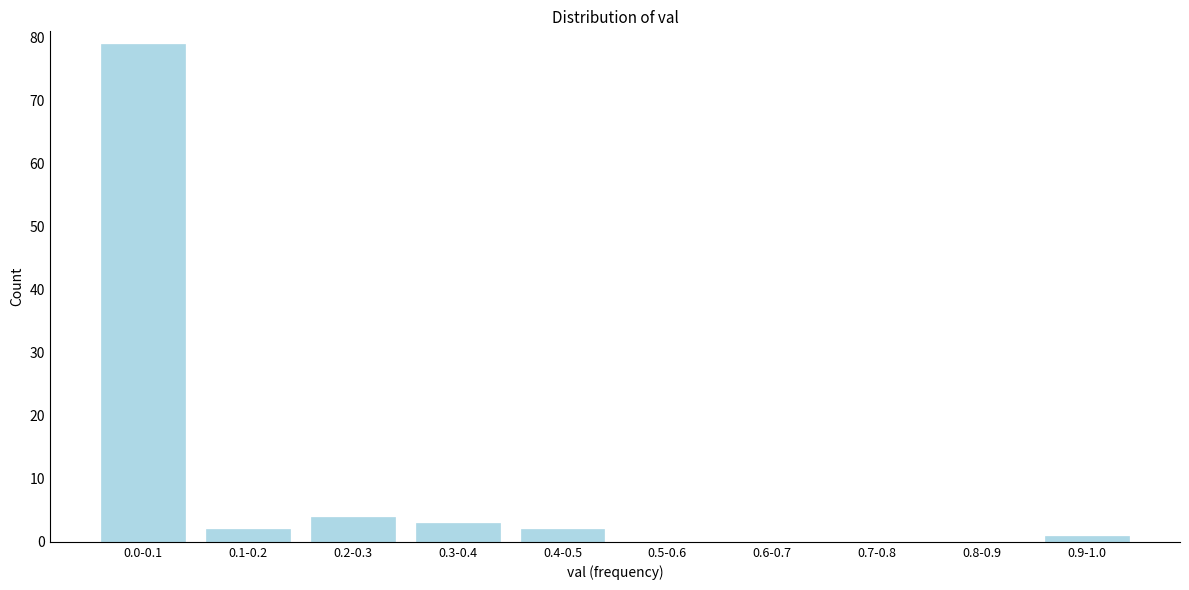

Reading right to left, list all the values displayed in this chart.

0.9-1.0=1	0.8-0.9=0	0.7-0.8=0	0.6-0.7=0	0.5-0.6=0	0.4-0.5=2	0.3-0.4=3	0.2-0.3=4	0.1-0.2=2	0.0-0.1=79